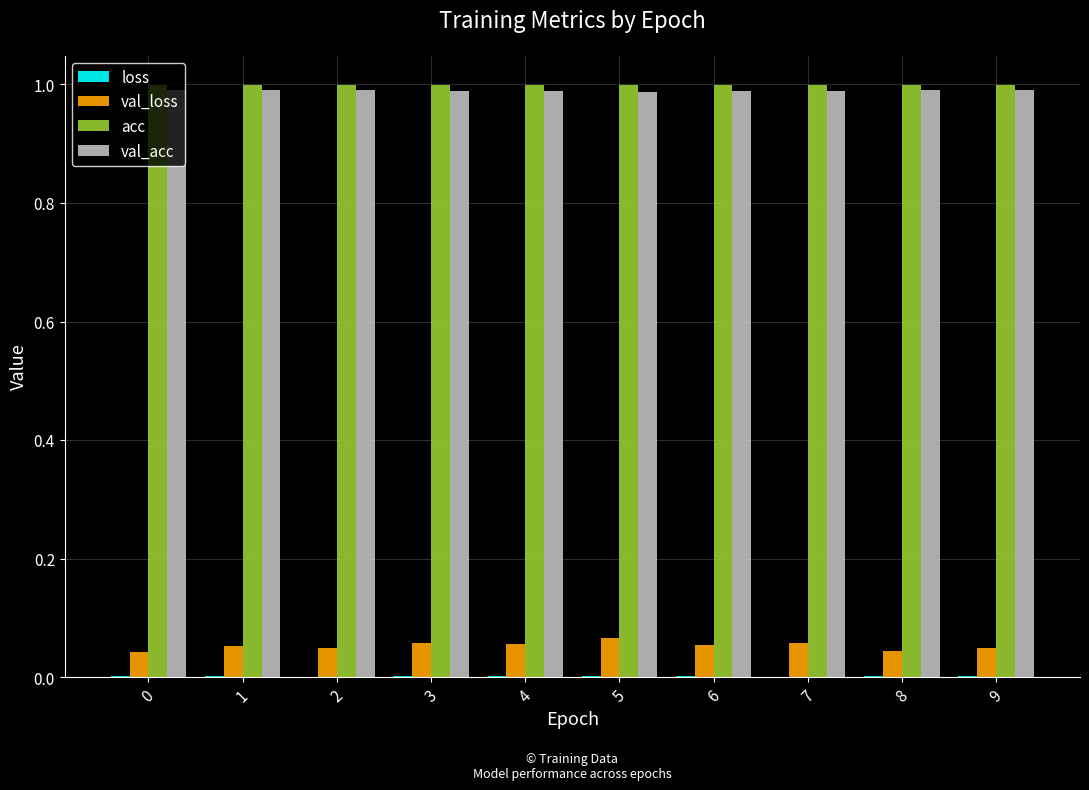

Are the bars grouped side by side (vs. stacked)?

Yes